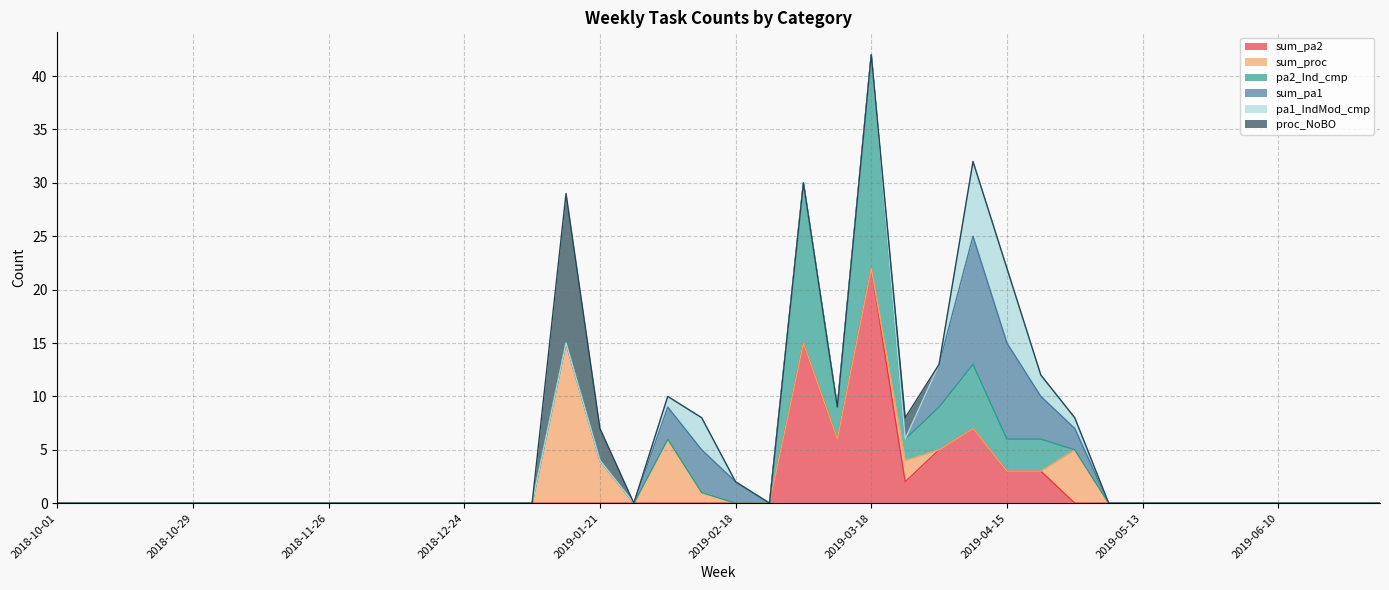

Where is the first local maximum for sum_proc?

2019-01-14